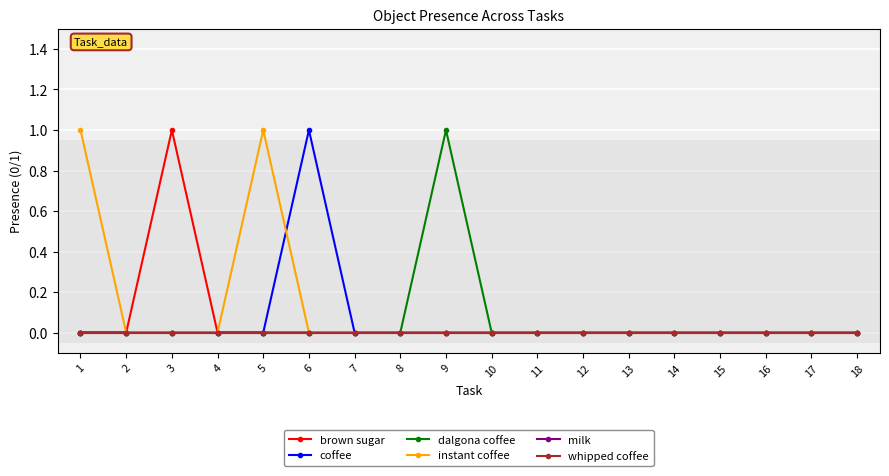

Does the chart have visible grid lines?

Yes